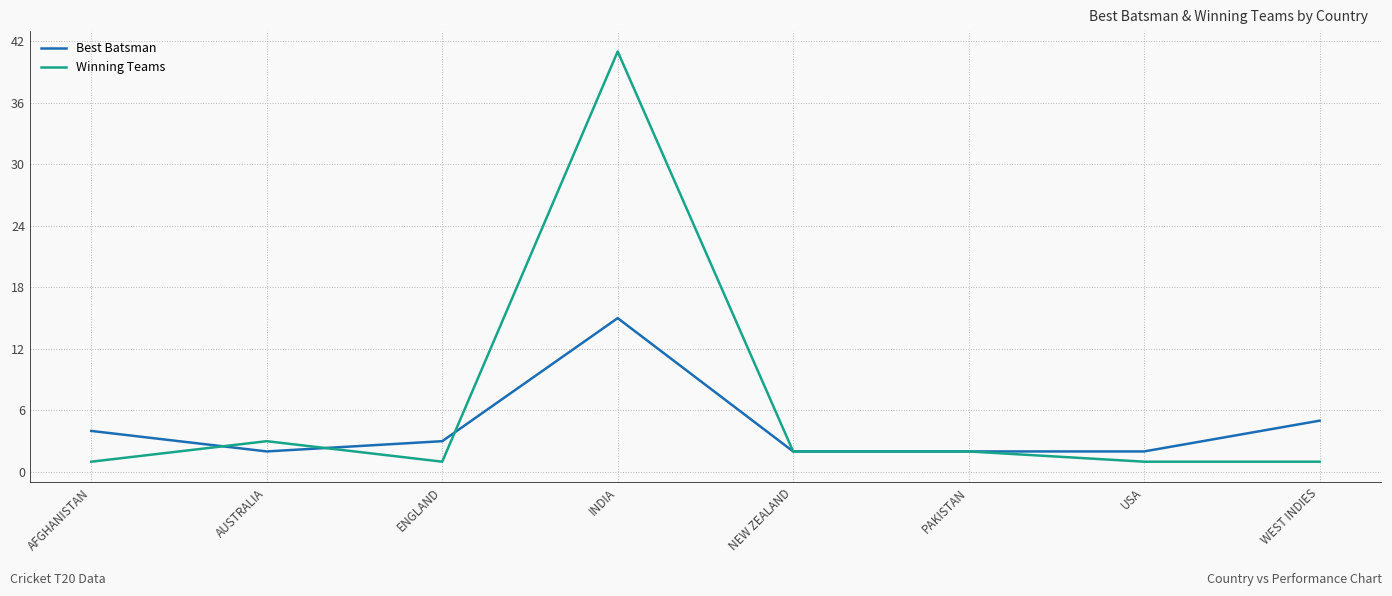

At how many categories does at least one series exceed 7?

1